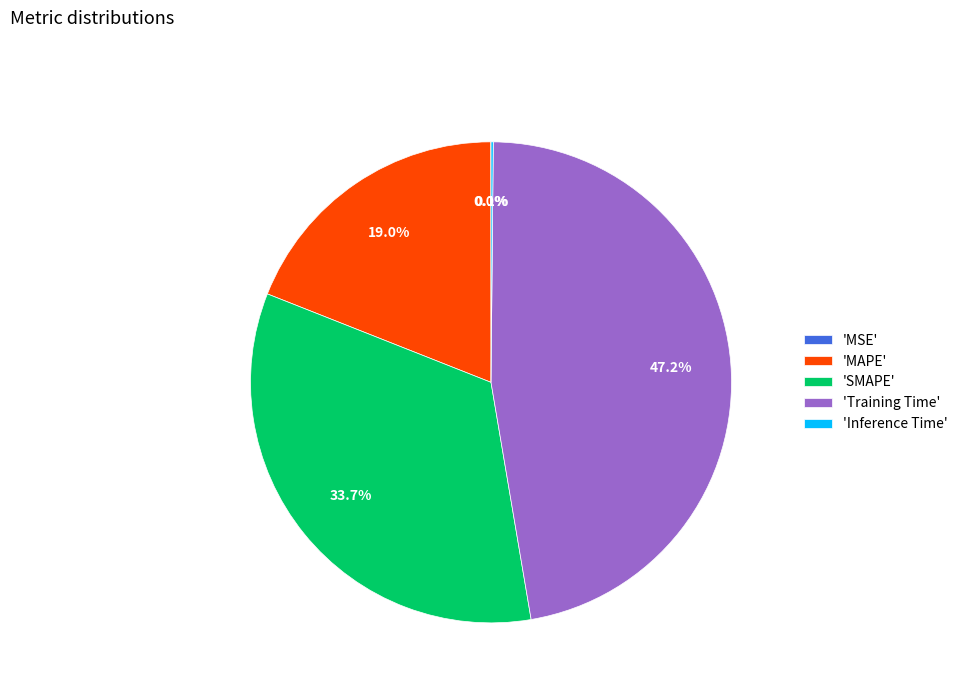

Which category has the biggest portion of the pie?

'Training Time'